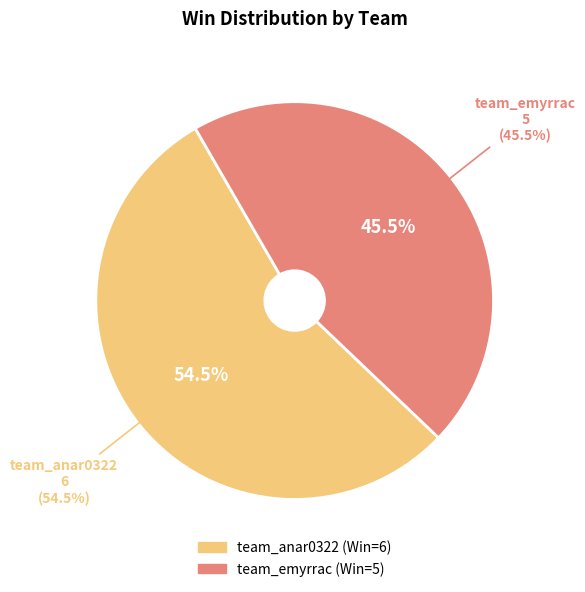

What is the ratio of the value at team_emyrrac to the value at team_anar0322?

0.8